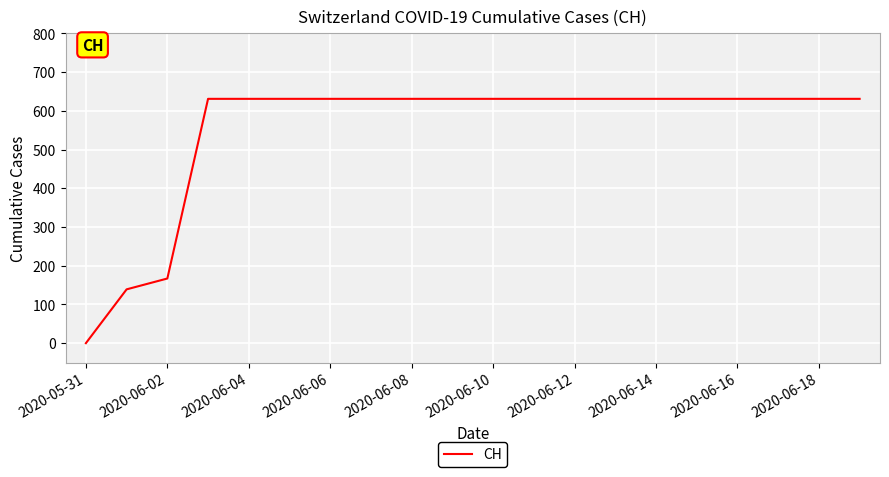

What is the maximum value shown in the chart?

631